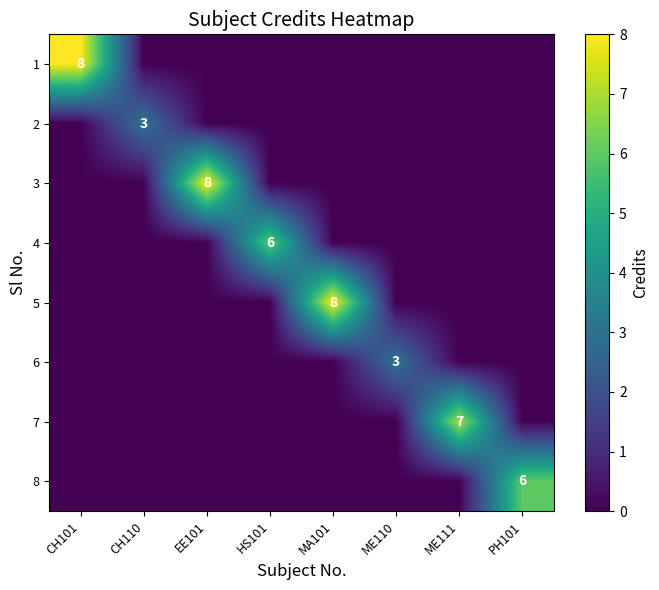

Is it true that 6 equals 4 at ME110?

False